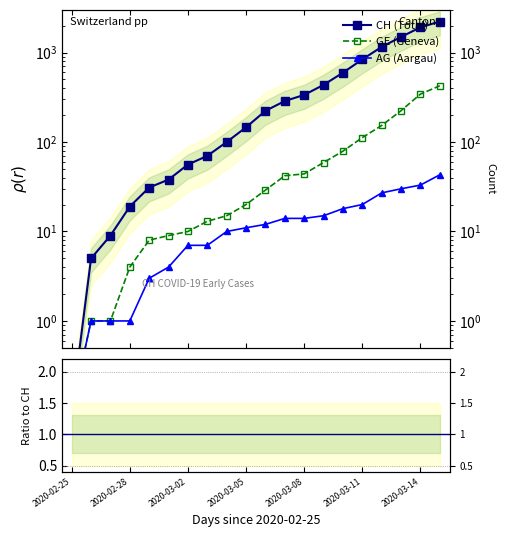

True or false: CH (Total) has more than 1 interior local peaks.

False